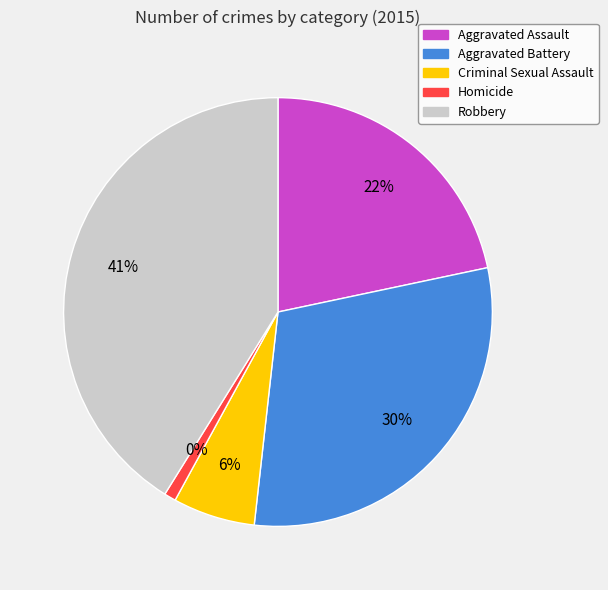

What is the total percentage of Aggravated Assault and Criminal Sexual Assault?

27.9%